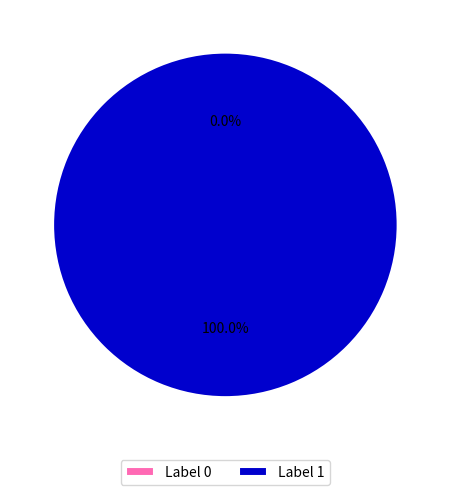

Which has a higher value, 1 or 0?

1